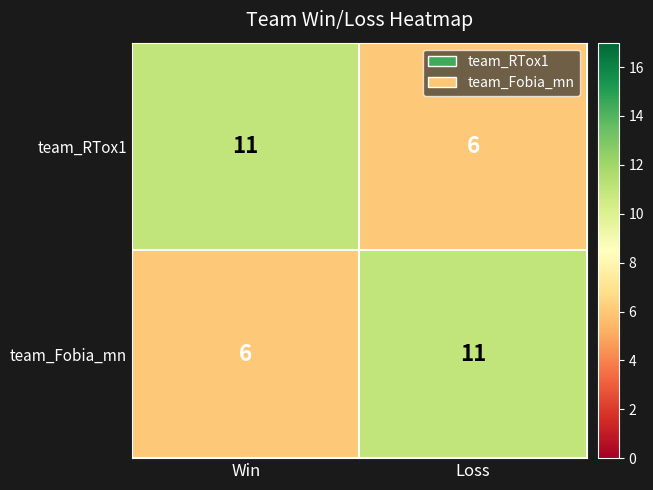

True or false: team_Fobia_mn has a value of 6 at Win.

True